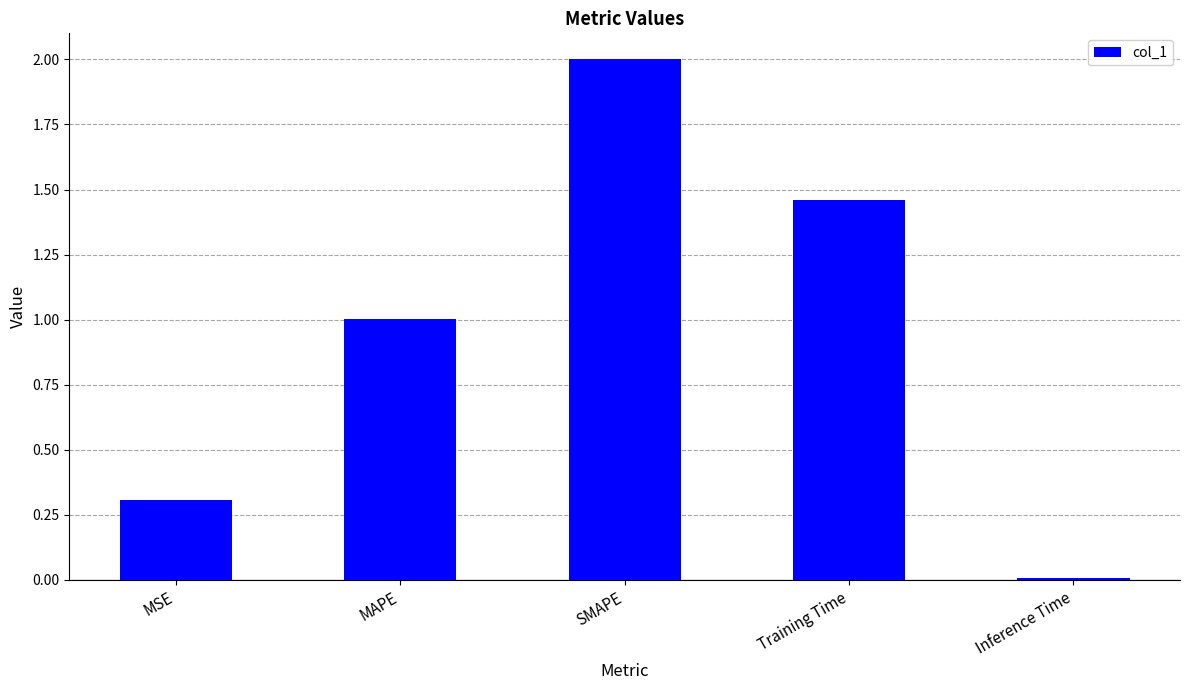

What value does the data have at MSE?

0.3